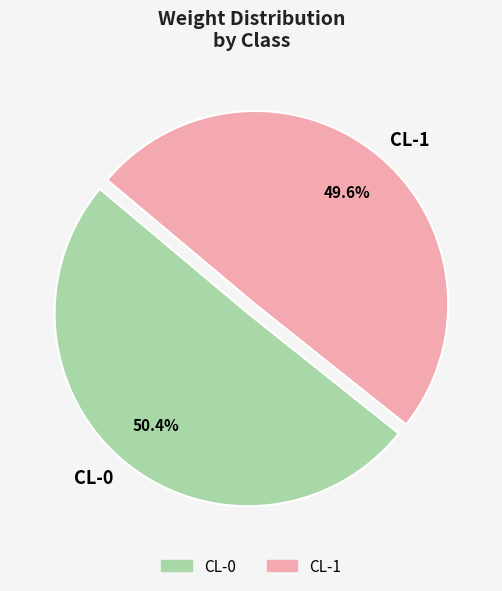

Does CL-1 account for over 50% of the chart?

No